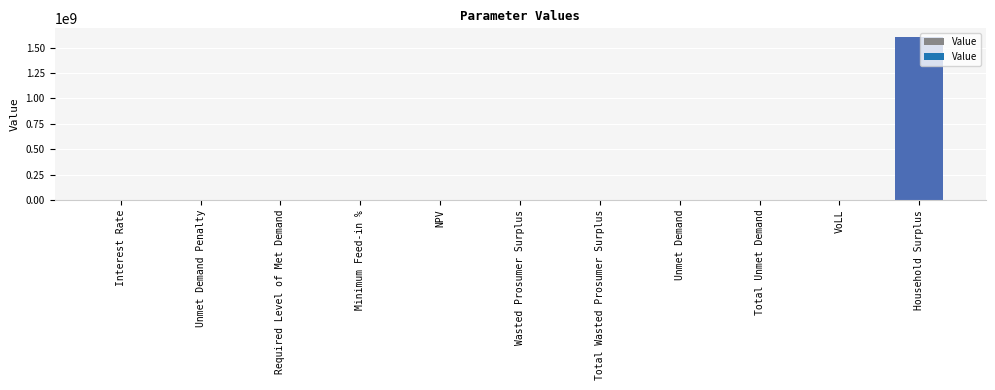

The chart shows a value of 0.0 at Unmet Demand Penalty. True or false?

True